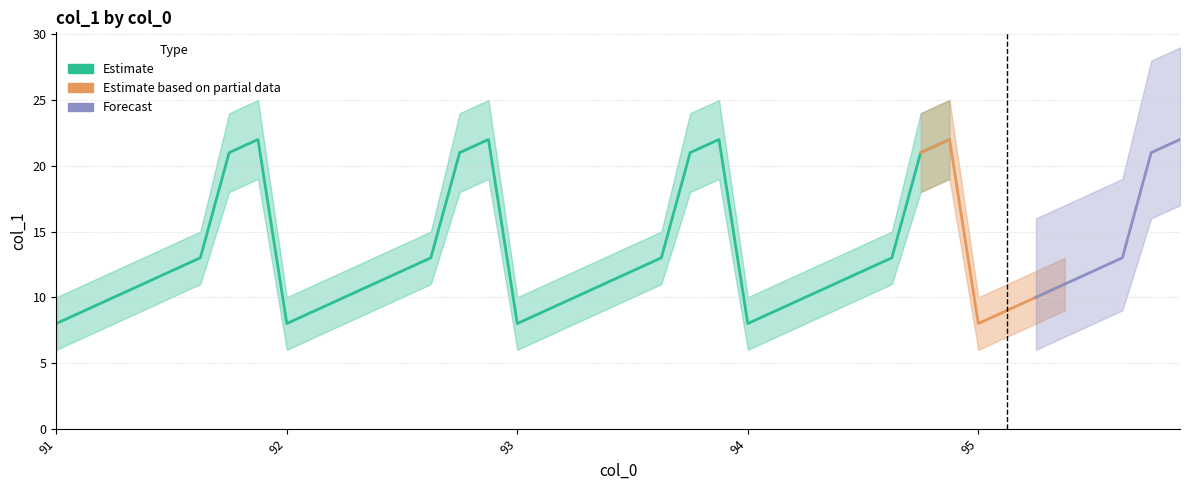

Between 92 and 93, which is larger?

92